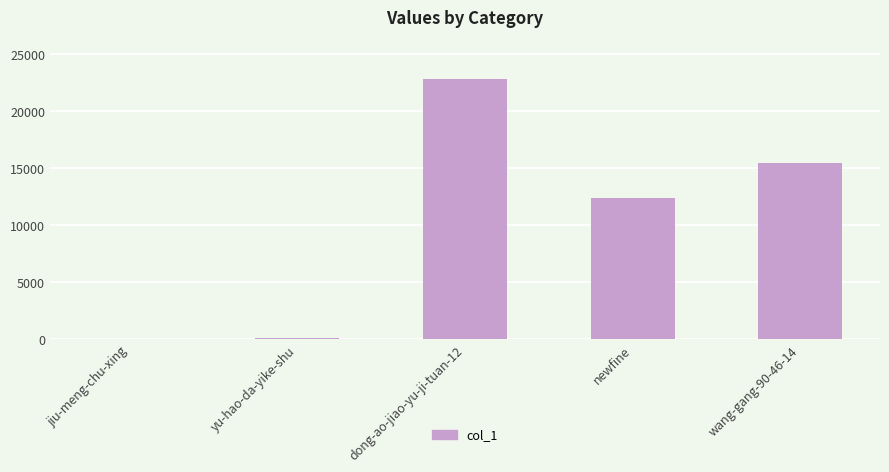

What is the ratio of the value at wang-gang-90-46-14 to the value at dong-ao-jiao-yu-ji-tuan-12?

0.7